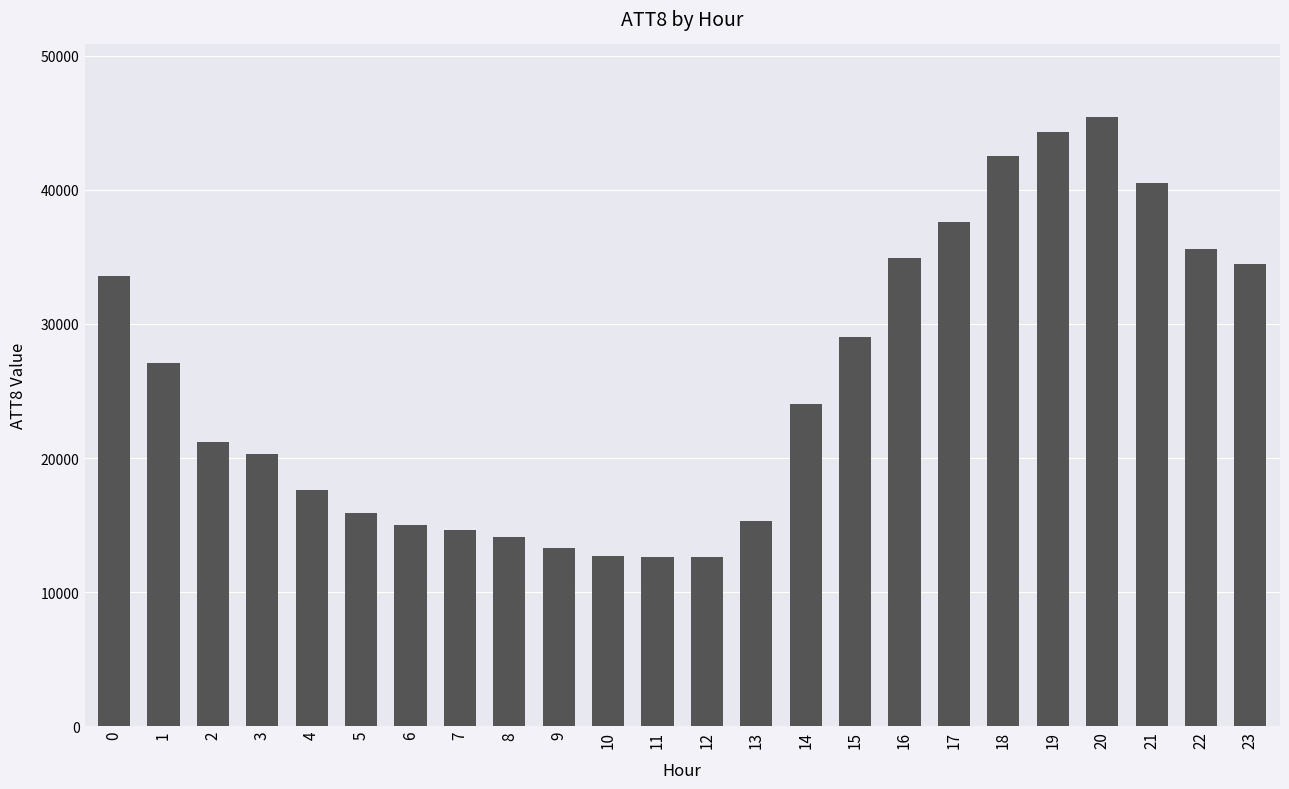

What is the value of the 7th bar from the left?

15000